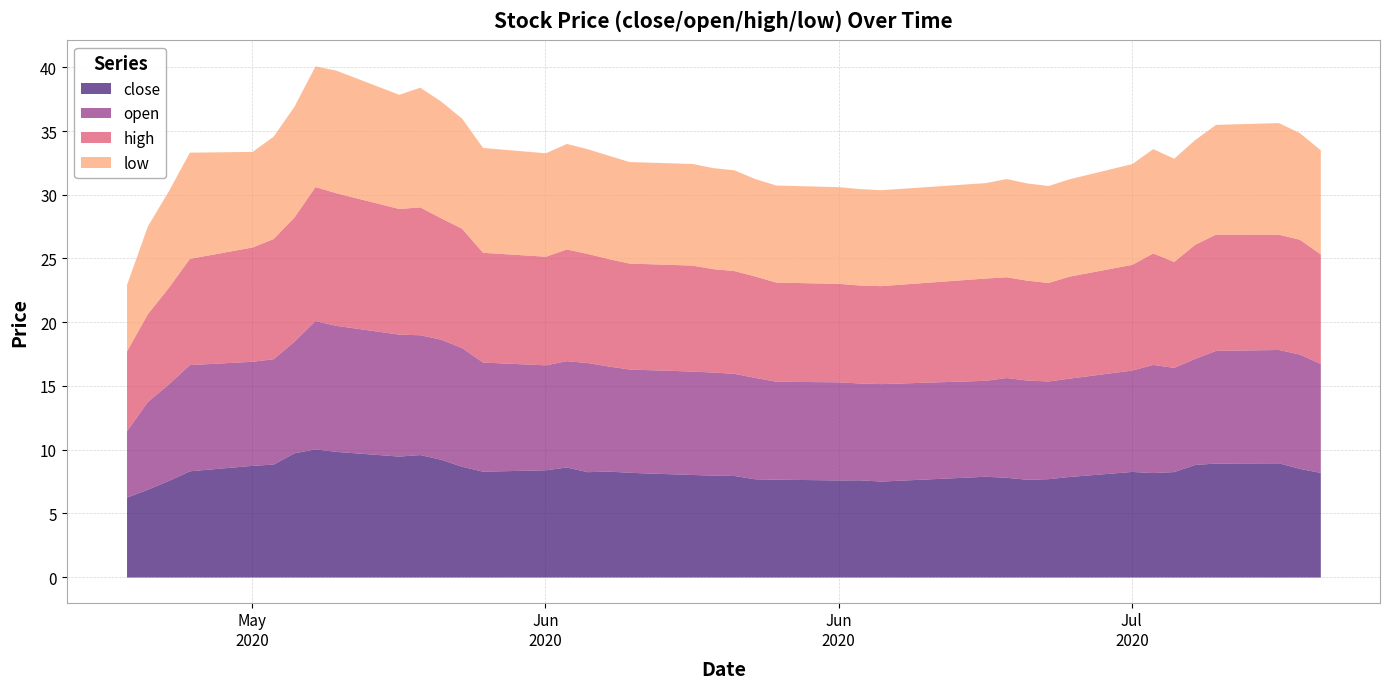

Reading left to right, extract all data points from this chart.

close: 6.3	6.9	7.6	8.3	8.8	8.9	9.7	10.1	9.9	9.5	9.6	9.2	8.7	8.3	8.4	8.6	8.3	8.3	8.2	8.0	8.0	8.0	7.7	7.7	7.6	7.6	7.5	7.9	7.8	7.7	7.7	7.9	8.3	8.2	8.3	8.8	8.9	9.0	8.5	8.2
open: 5.2	6.9	7.6	8.3	8.2	8.3	8.8	10.1	9.9	9.6	9.4	9.4	9.3	8.6	8.2	8.3	8.6	8.2	8.1	8.1	8.1	8.0	8.0	7.7	7.7	7.6	7.6	7.5	7.8	7.8	7.7	7.7	8.0	8.5	8.2	8.3	8.8	8.9	9.0	8.6
high: 6.3	6.9	7.6	8.3	9.0	9.4	9.7	10.5	10.4	9.9	10.0	9.5	9.4	8.6	8.5	8.8	8.6	8.4	8.3	8.3	8.1	8.1	8.0	7.8	7.7	7.7	7.7	8.0	7.9	7.8	7.7	8.0	8.3	8.8	8.3	9.0	9.1	9.0	9.0	8.6
low: 5.2	6.9	7.6	8.3	7.5	8.0	8.7	9.5	9.6	9.0	9.4	9.2	8.6	8.2	8.1	8.3	8.2	8.1	8.0	8.0	7.9	7.9	7.6	7.6	7.6	7.6	7.5	7.5	7.7	7.6	7.6	7.6	7.9	8.2	8.1	8.2	8.6	8.8	8.4	8.2